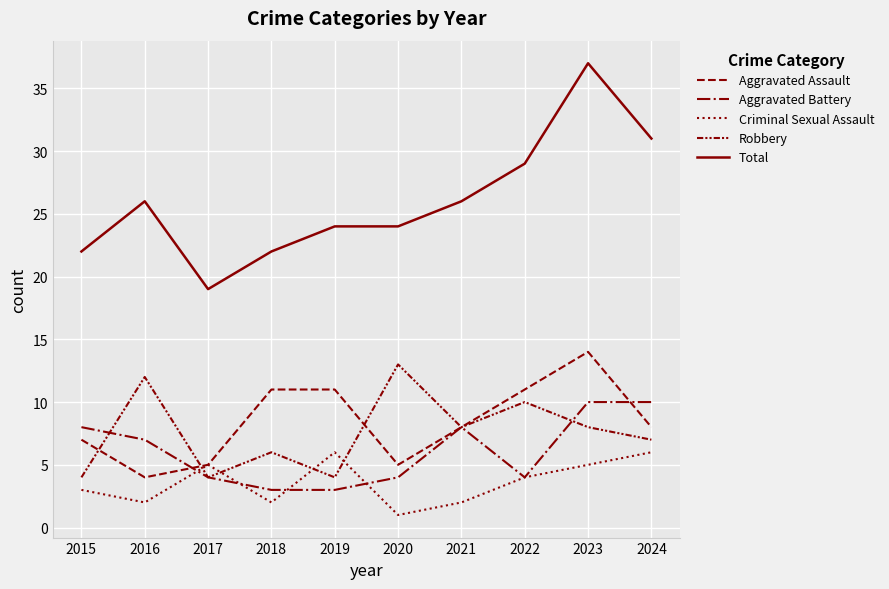

Where is the first local maximum for Total?

2016